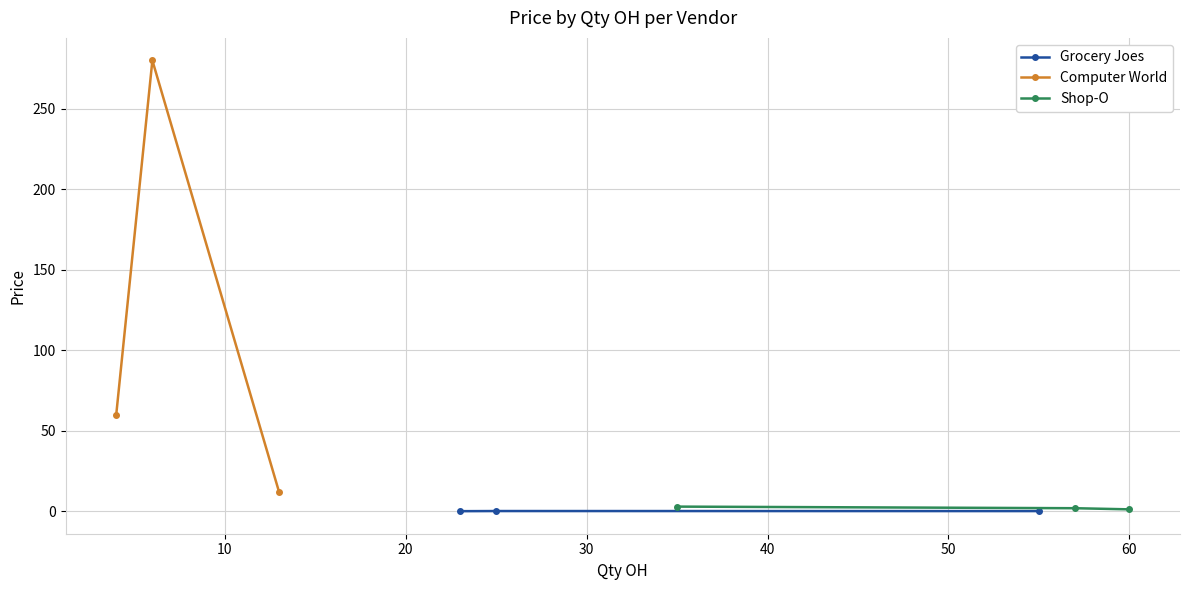

How many lines are shown in the chart?

3